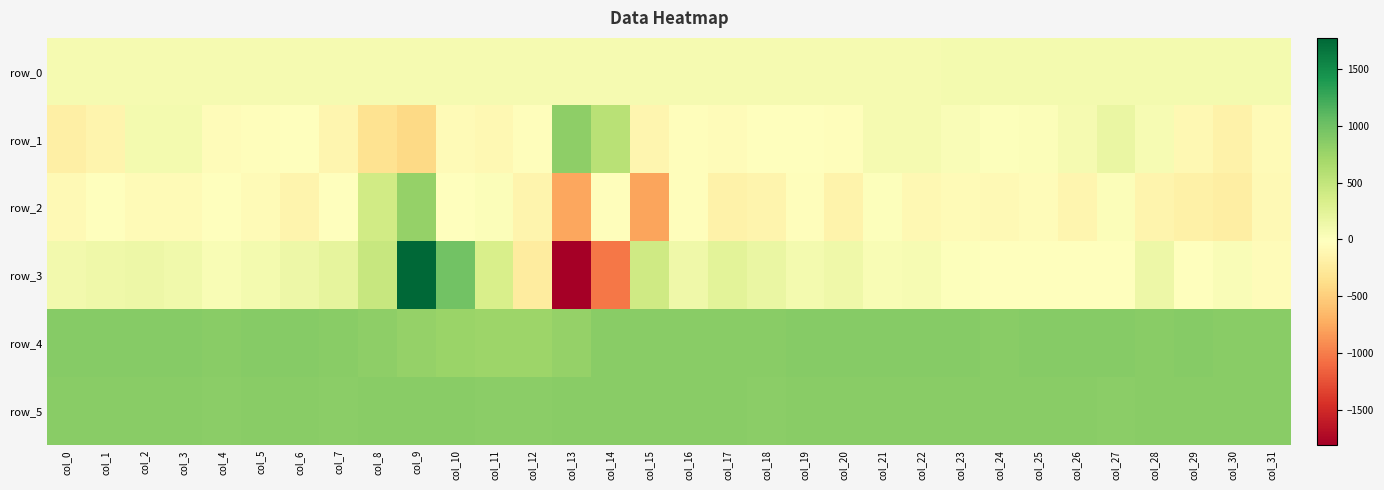

What is the sum of all row_0 values?

2518.3